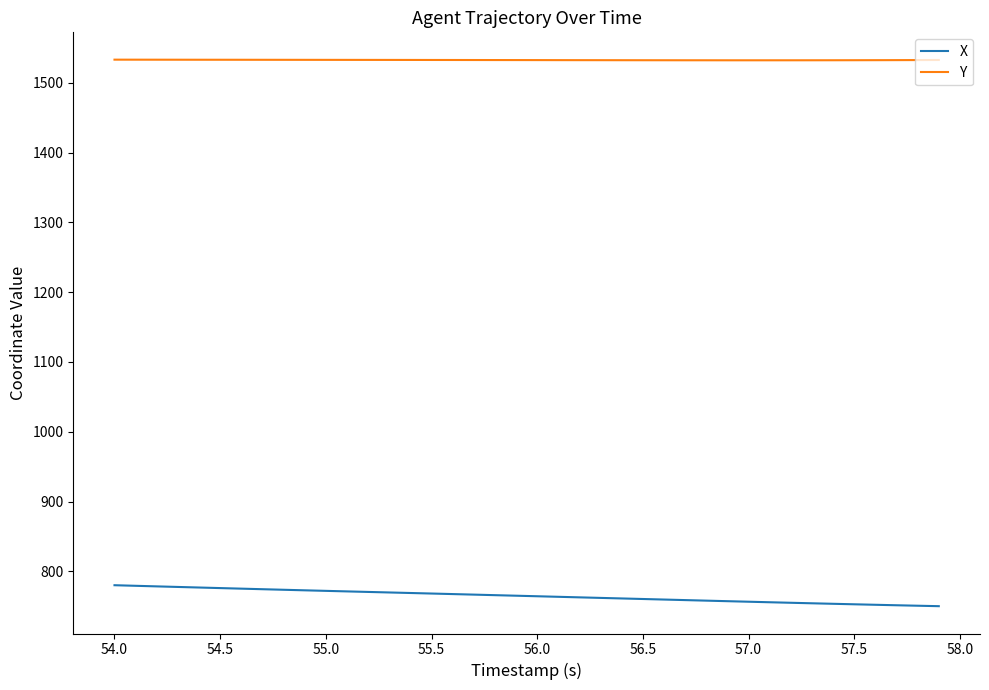

What is the difference between the second highest and minimum values in the Y series?

0.9